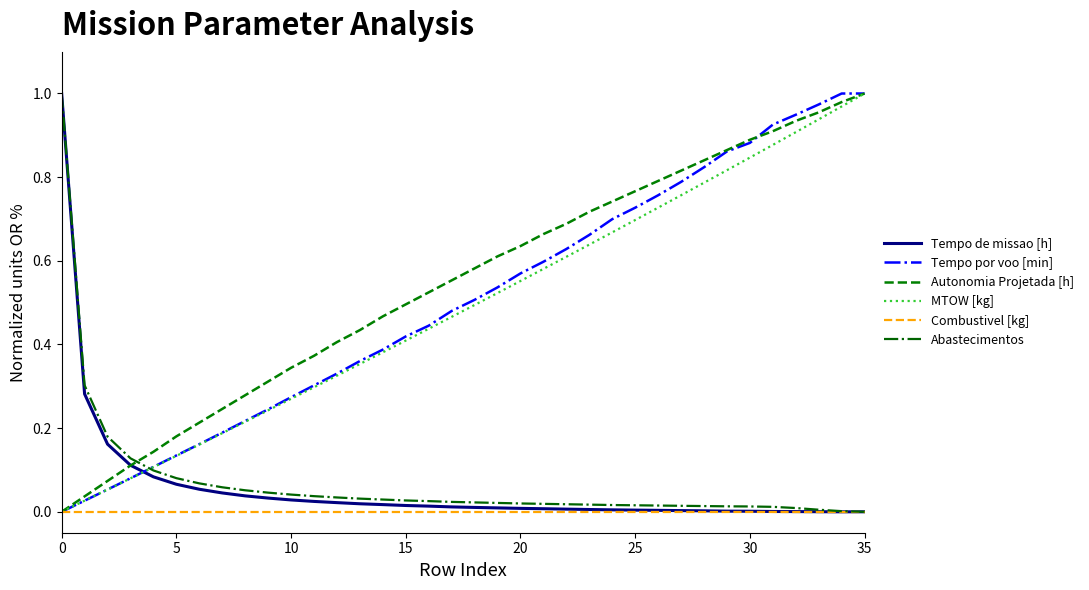

How many distinct data groups are displayed?

6